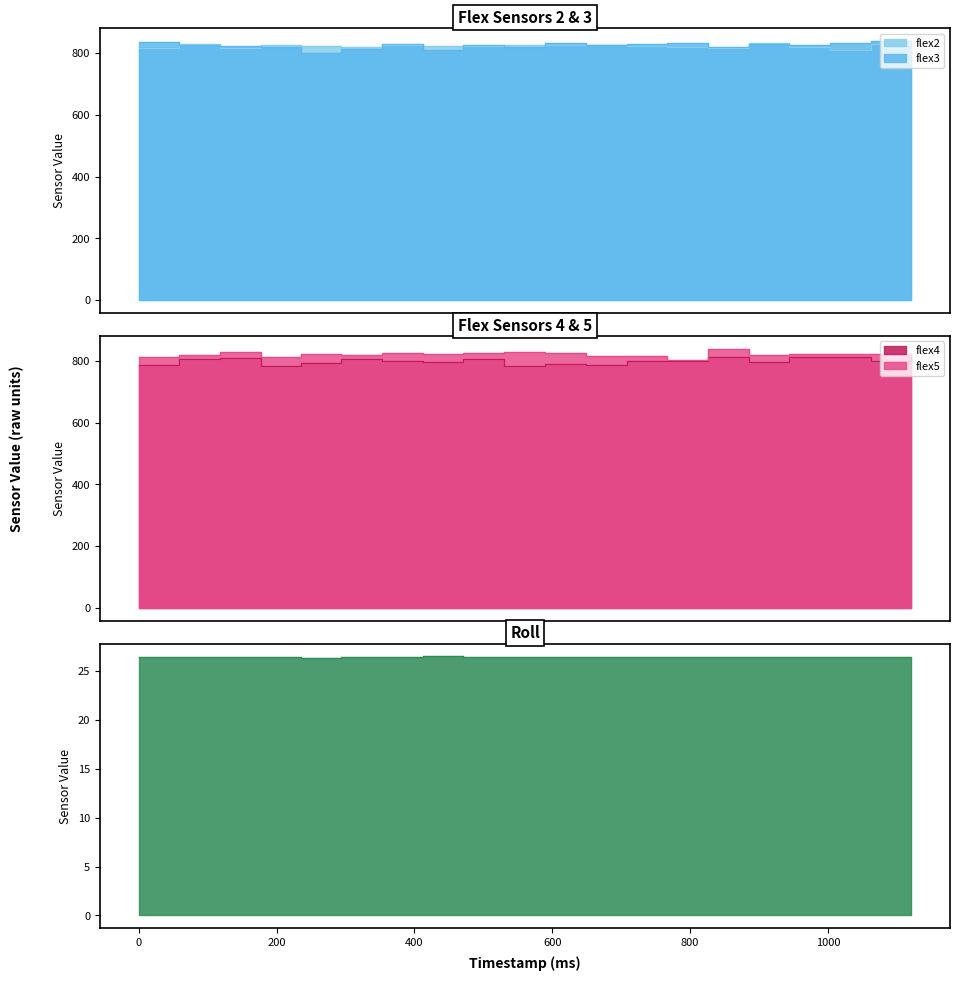

What is the difference between the second highest and second lowest values in the flex3 series?

27.0